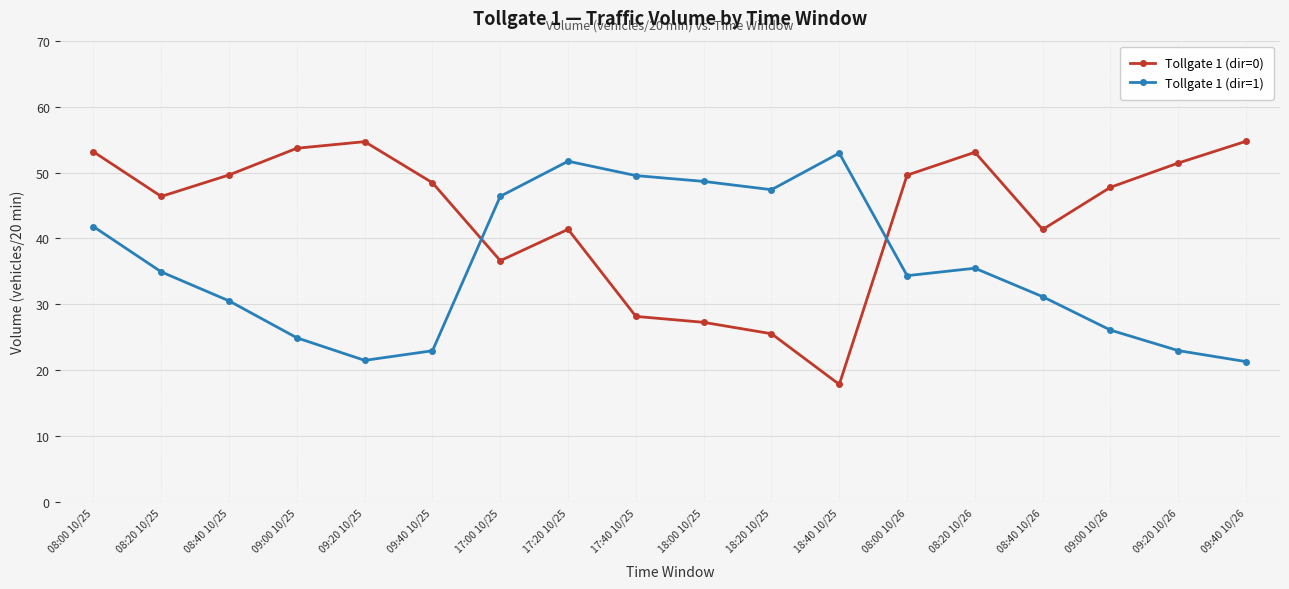

The value of Tollgate 1 (dir=1) at 09:20 10/25 is 5.5. True or false?

False